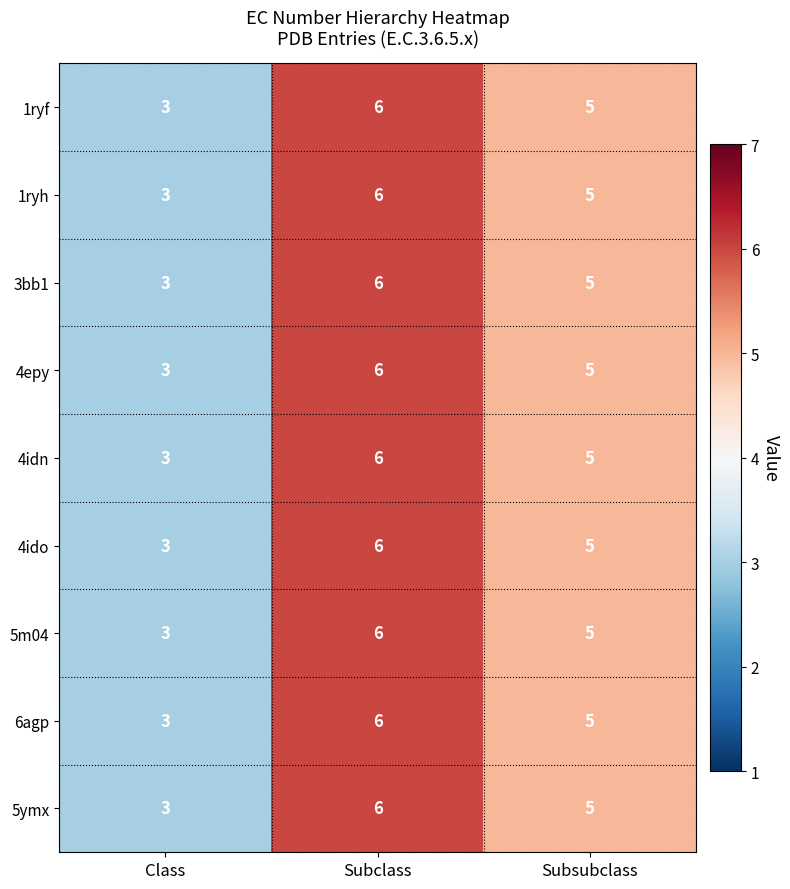

List the labels in order of 5ymx value, largest first.

Subclass, Subsubclass, Class